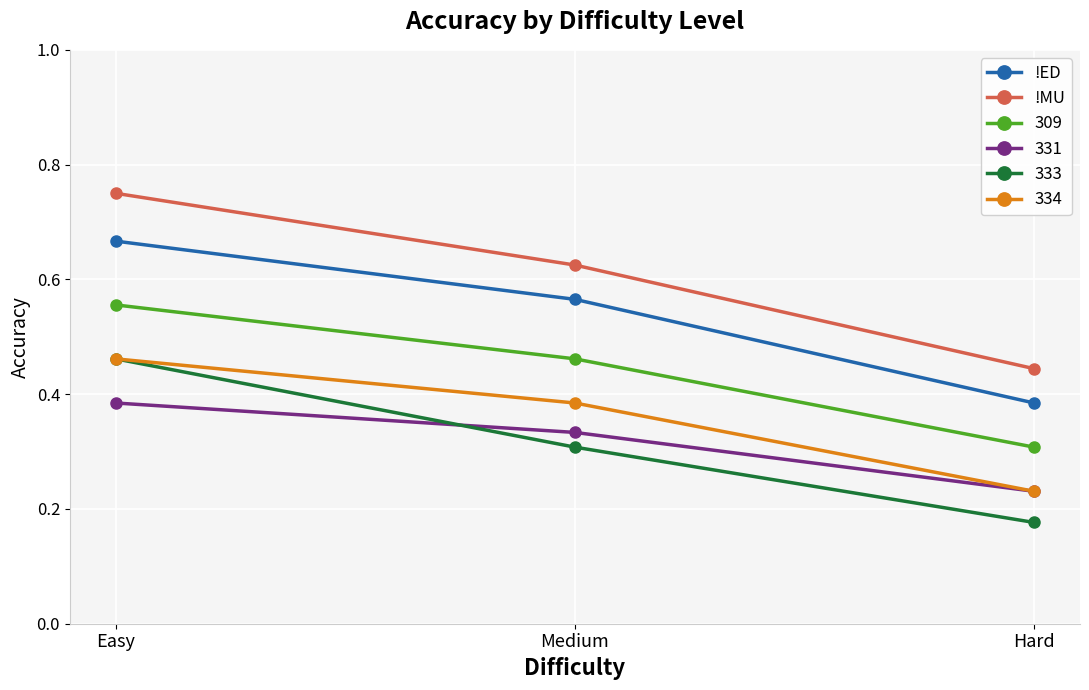

Is the value of !ED at Hard greater than the value of !MU at Hard?

No